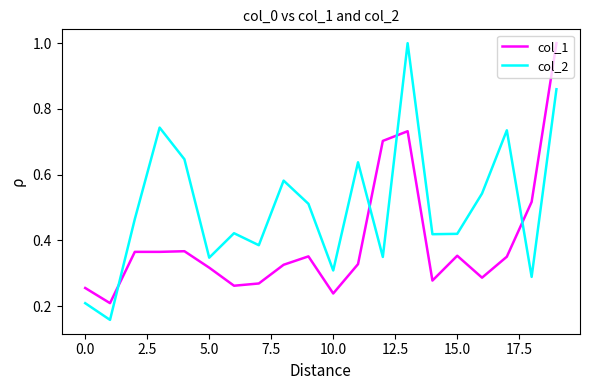

What is the difference between the maximum and minimum values in the col_2 series?

0.8